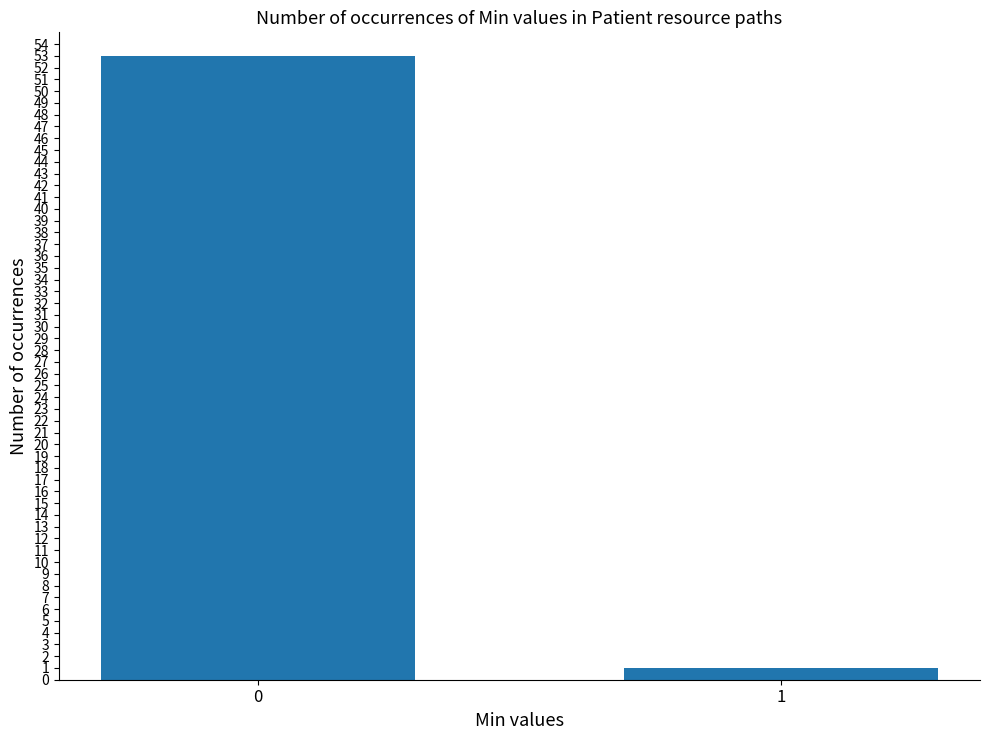

Reading left to right, list all the values displayed in this chart.

53	1